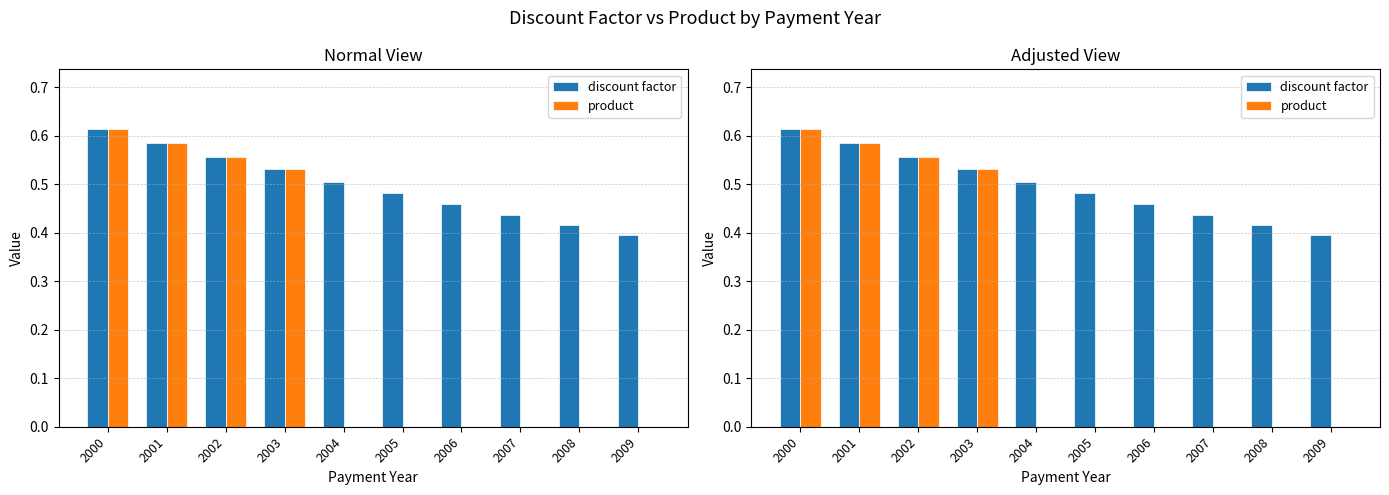

Rank the series by their maximum value, from highest to lowest.

discount factor, product